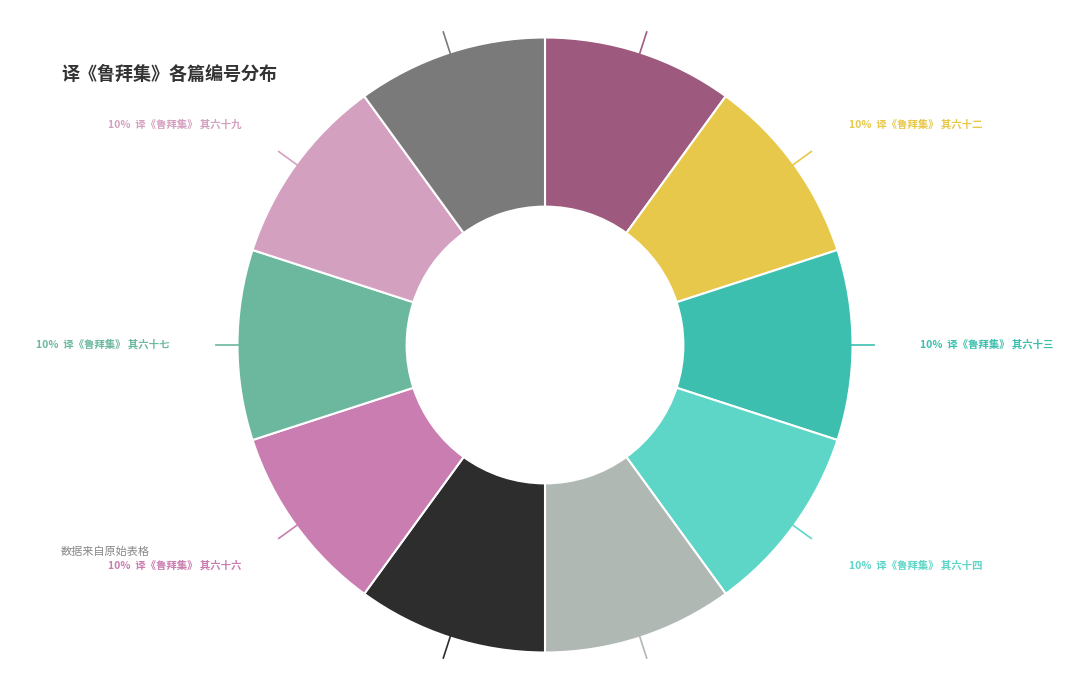

Is there a majority slice in this chart?

No